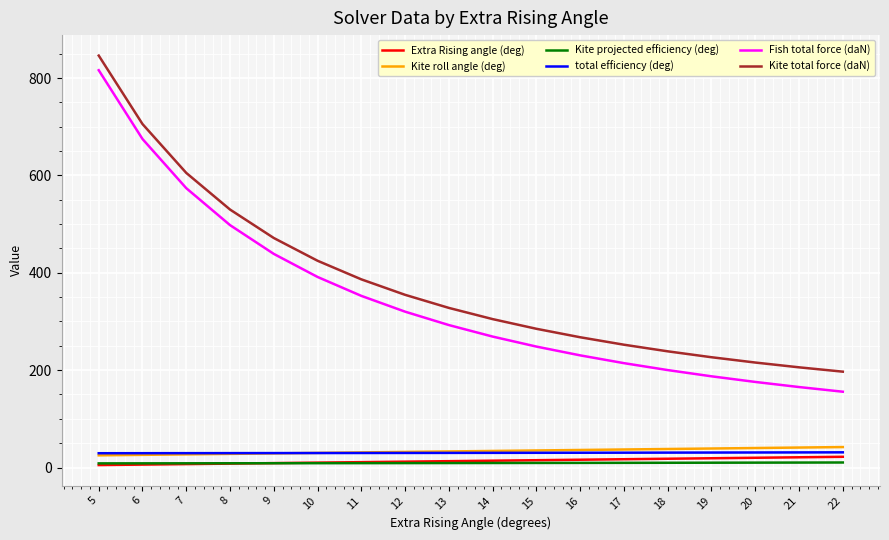

List the series in order of their peak value, lowest first.

Kite projected efficiency (deg), Extra Rising angle (deg), total efficiency (deg), Kite roll angle (deg), Fish total force (daN), Kite total force (daN)